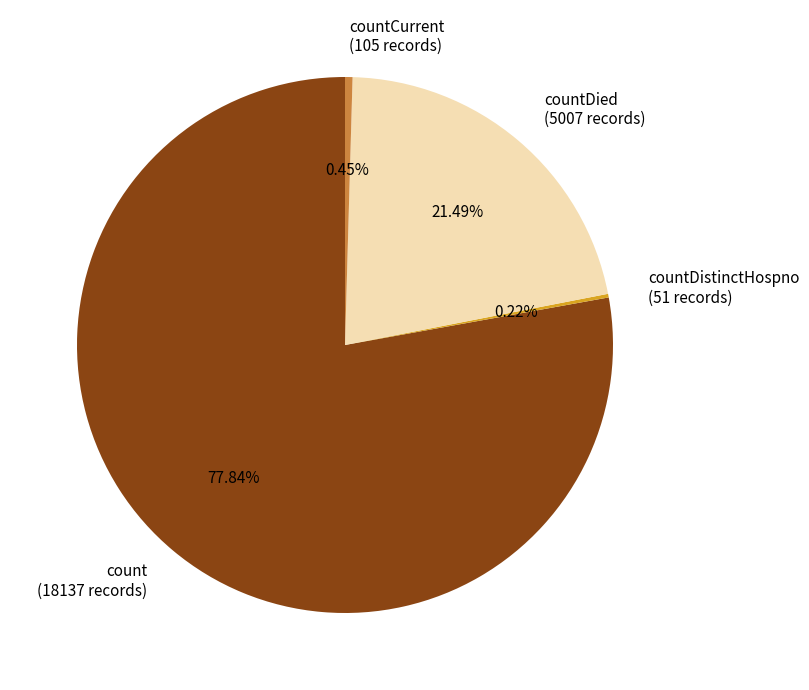

Which has a higher value, countCurrent or countDied?

countDied